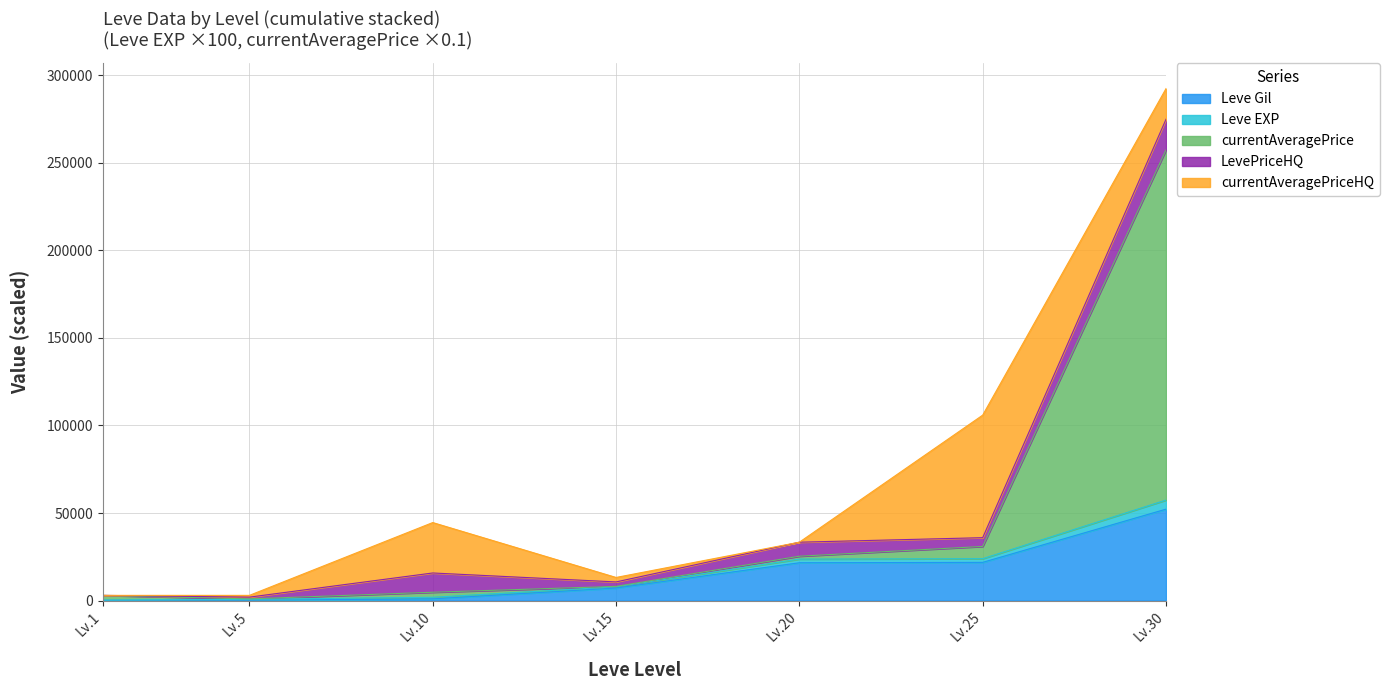

At which category is the sum across all series the highest?

Lv.30